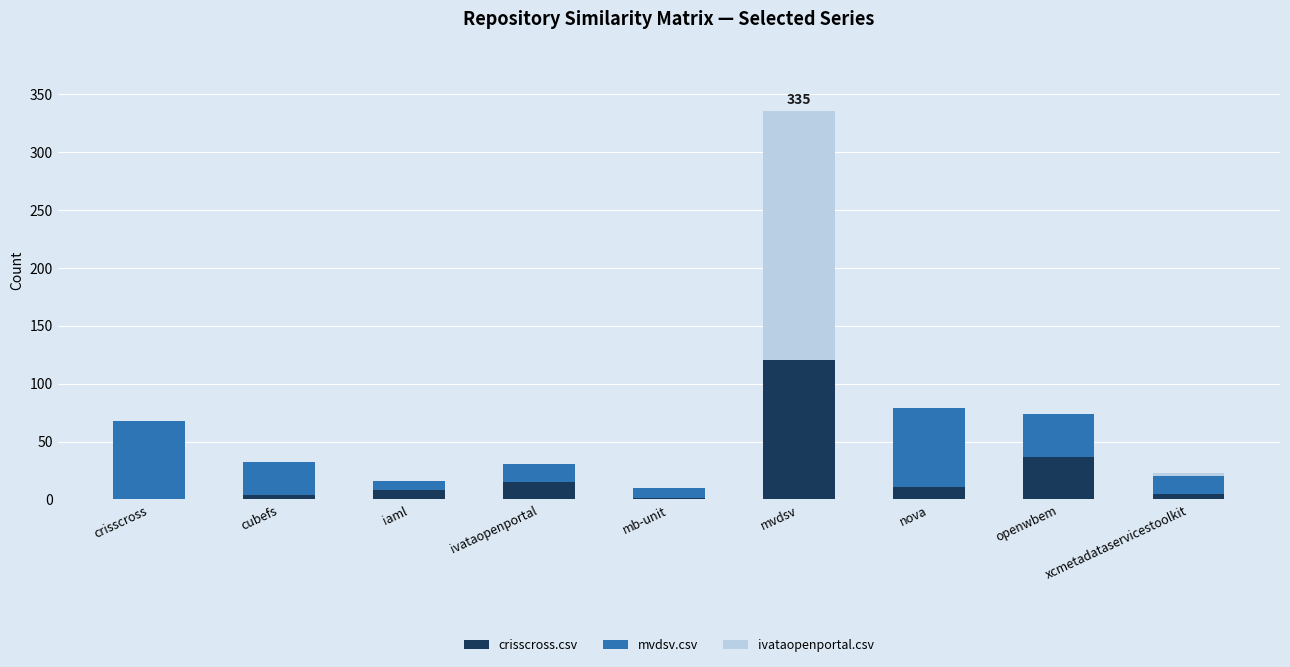

What is the total value across all series at mvdsv?

335